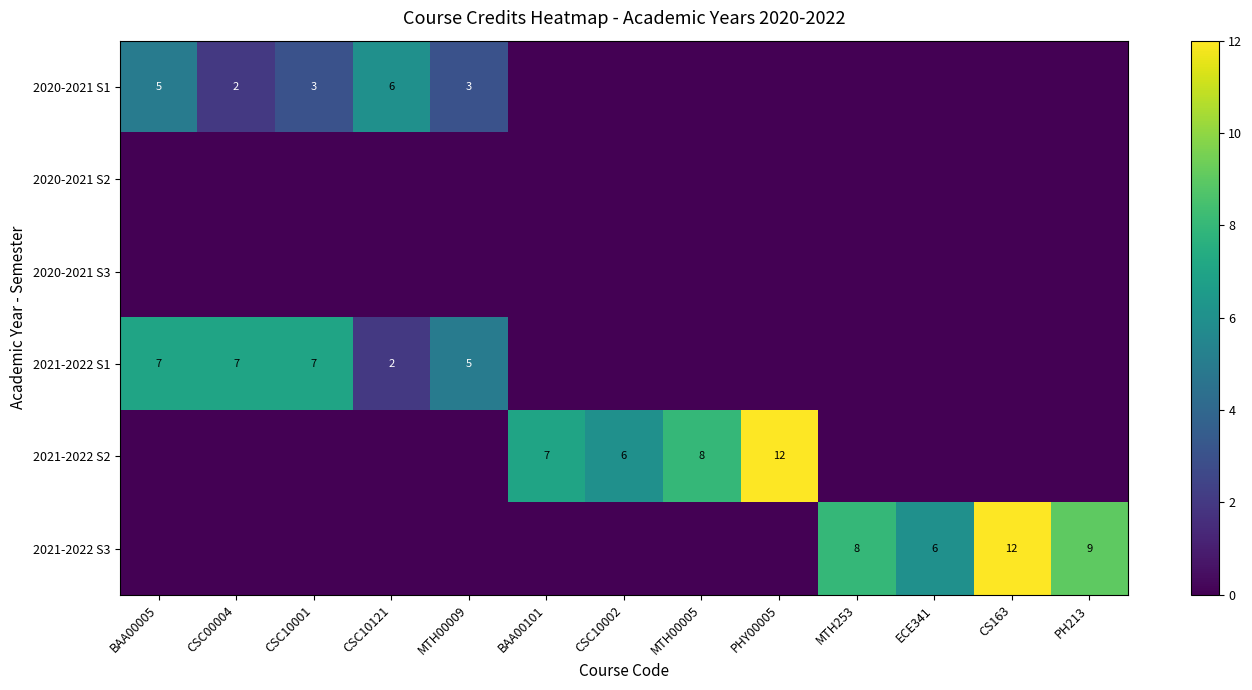

The 2021-2022 S3 series shows 9 at PH213. True or false?

True